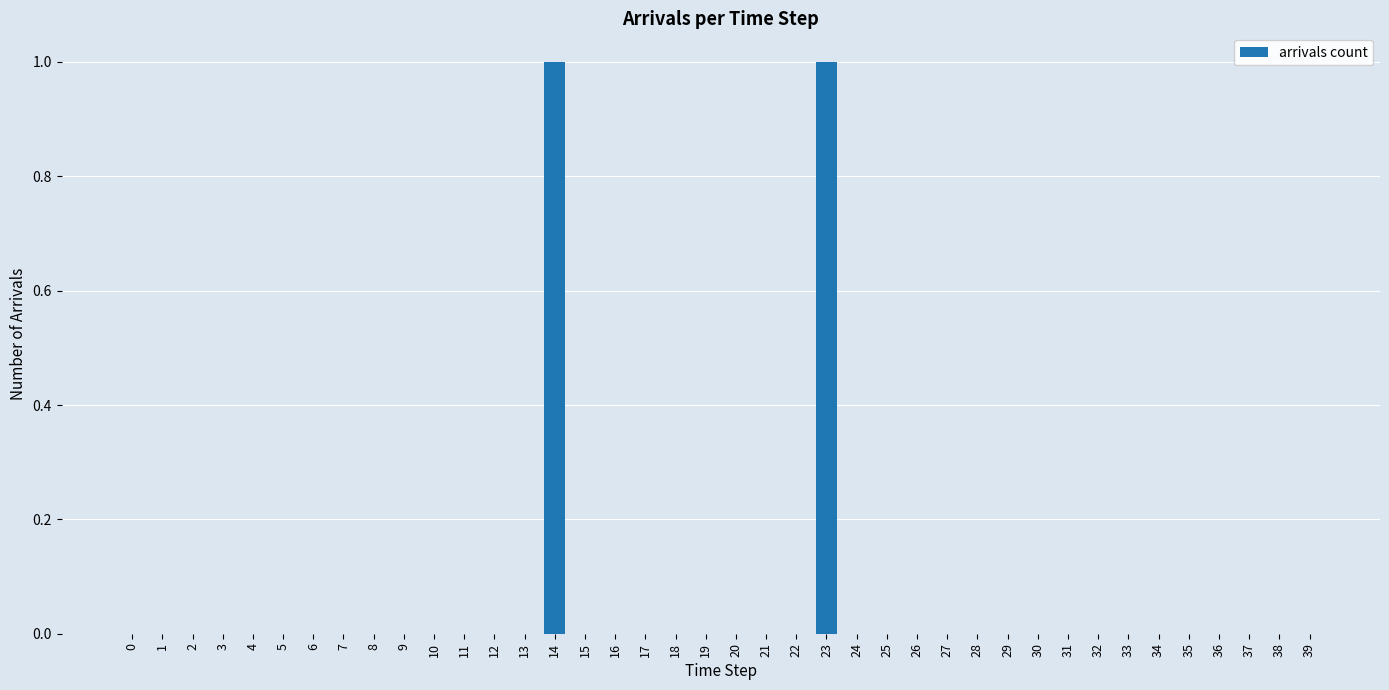

The chart shows a value of 1 at 23. True or false?

True